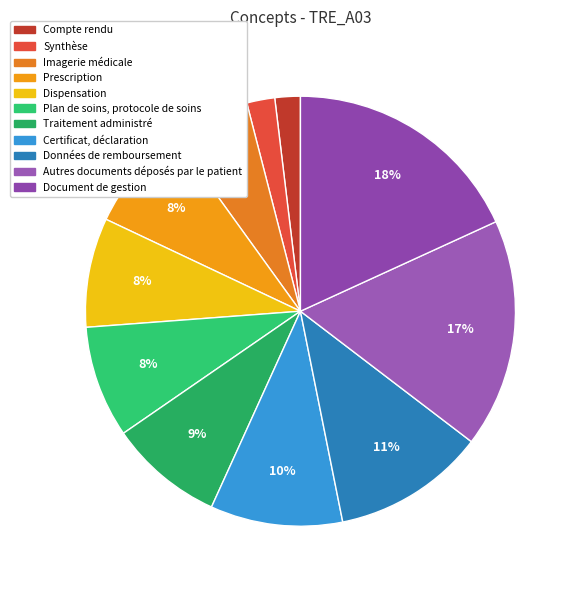

What percentage is the Données de remboursement slice, to the nearest percent?

11%